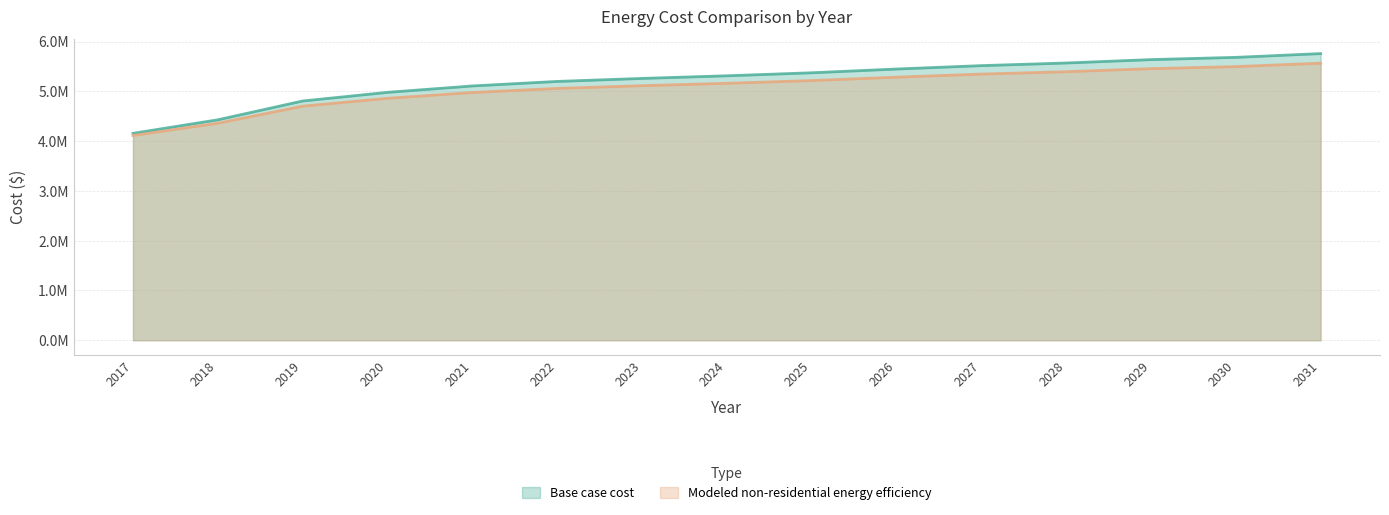

Reading left to right, transcribe all the data shown in this chart.

Base case cost: 4156068.9	4428087.3	4805890.7	4979680.2	5108133.4	5198806.2	5259254.7	5312147.2	5372595.8	5448156.4	5516161.0	5569053.5	5637058.1	5682394.5	5757955.2
Modeled non-residential energy efficiency: 4112950.0	4359618.7	4702214.0	4859807.9	4976290.3	5058513.2	5113328.4	5161291.8	5216107.0	5284626.1	5346293.3	5394256.6	5455923.8	5497035.2	5565554.3